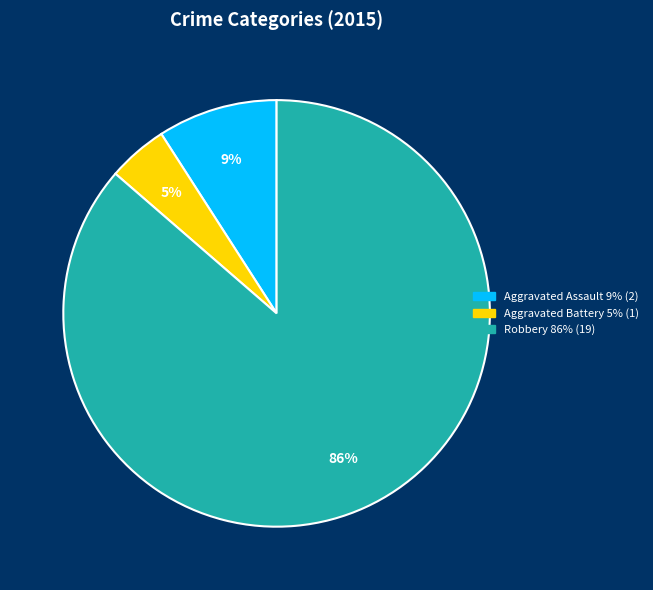

To the nearest percent, what is the average slice percentage?

33%